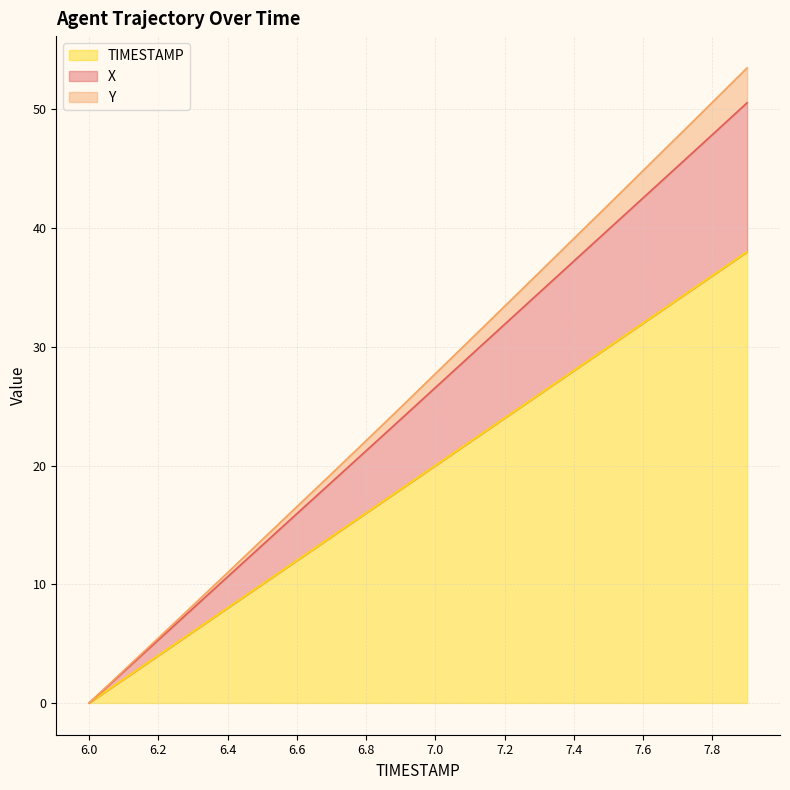

Which label corresponds to the smallest value in the chart?

6.0